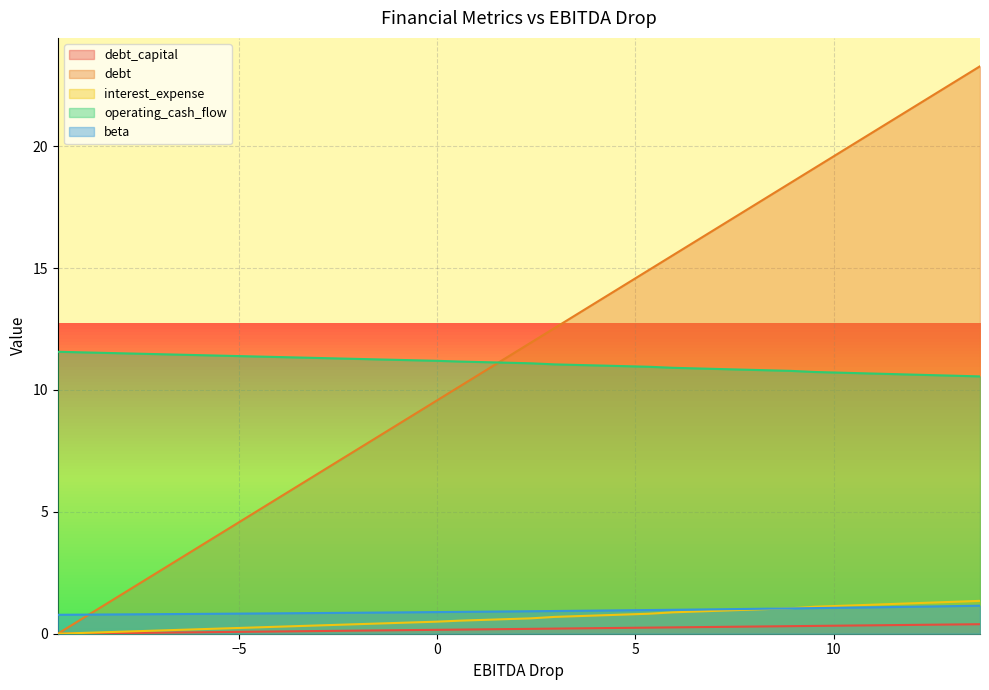

True or false: interest_expense and operating_cash_flow intersect in this chart.

False